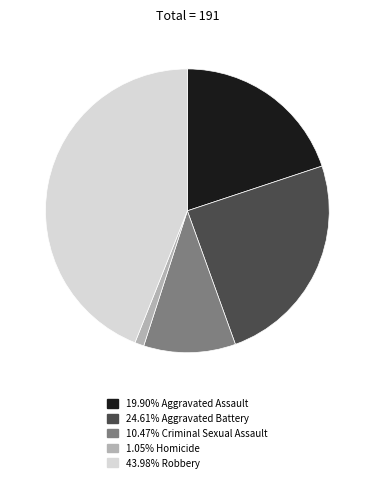

Is there a majority slice in this chart?

No